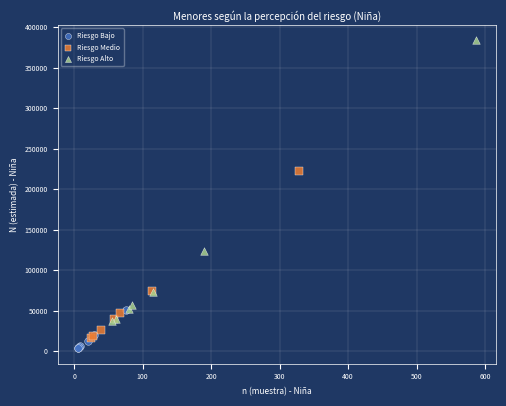

Which series has the largest Y range (max minus min)?

Riesgo Alto